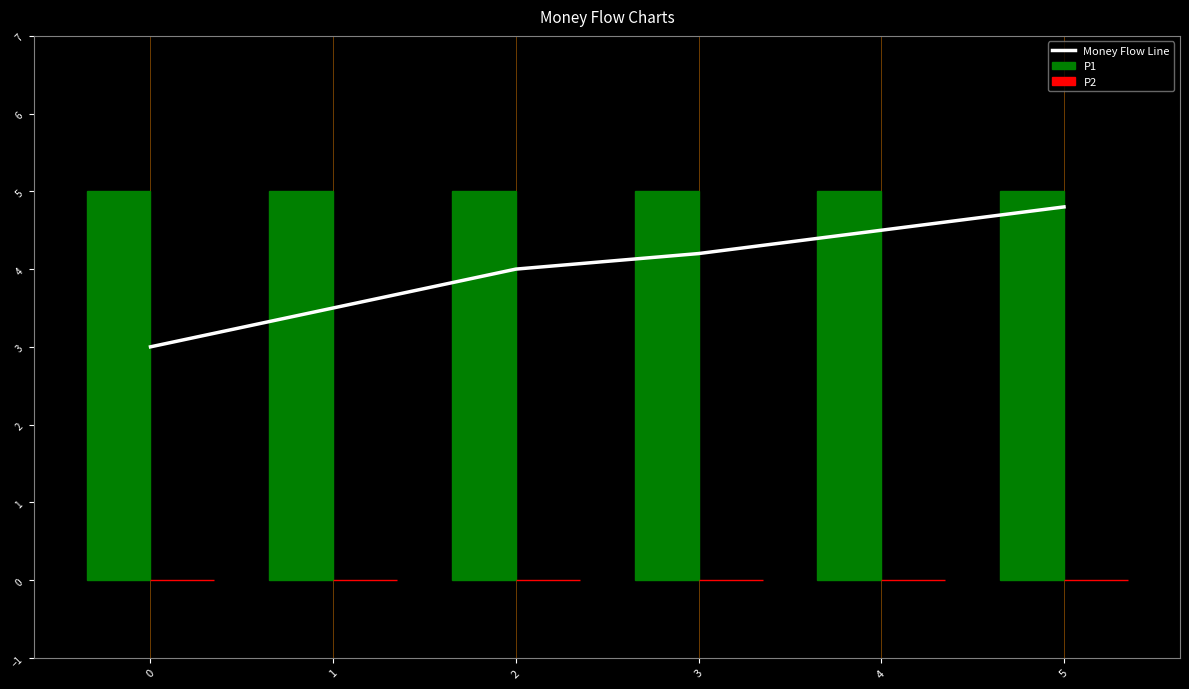

The value of P2 at 0 is 0.0. True or false?

True